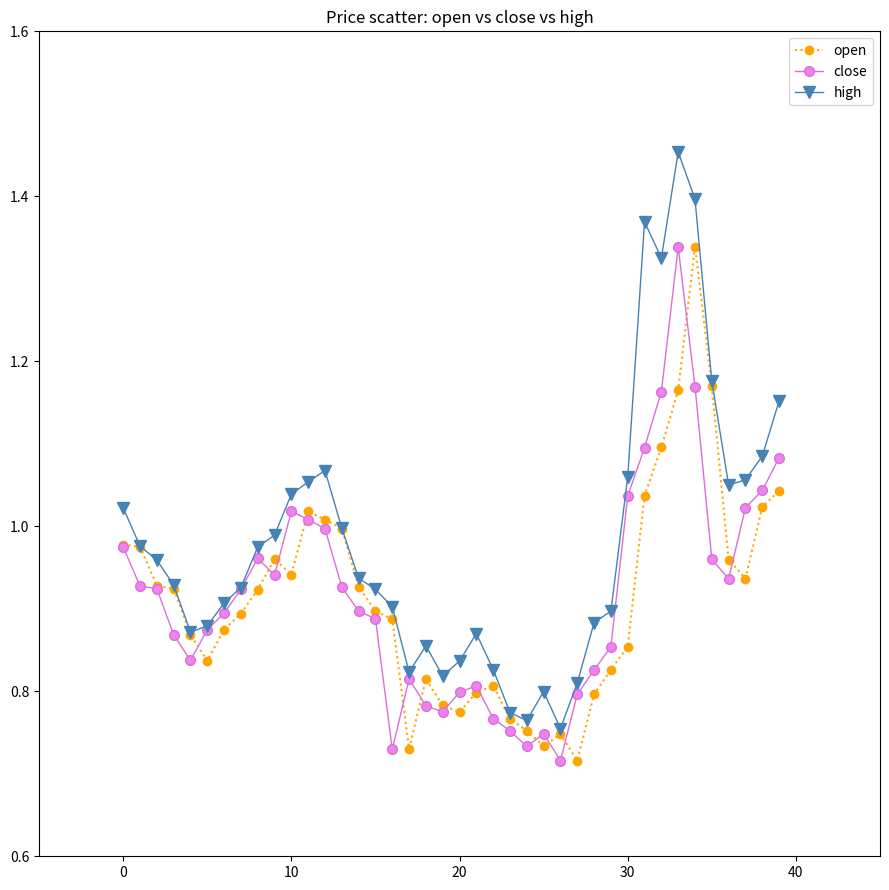

Which series has the widest spread of values?

high